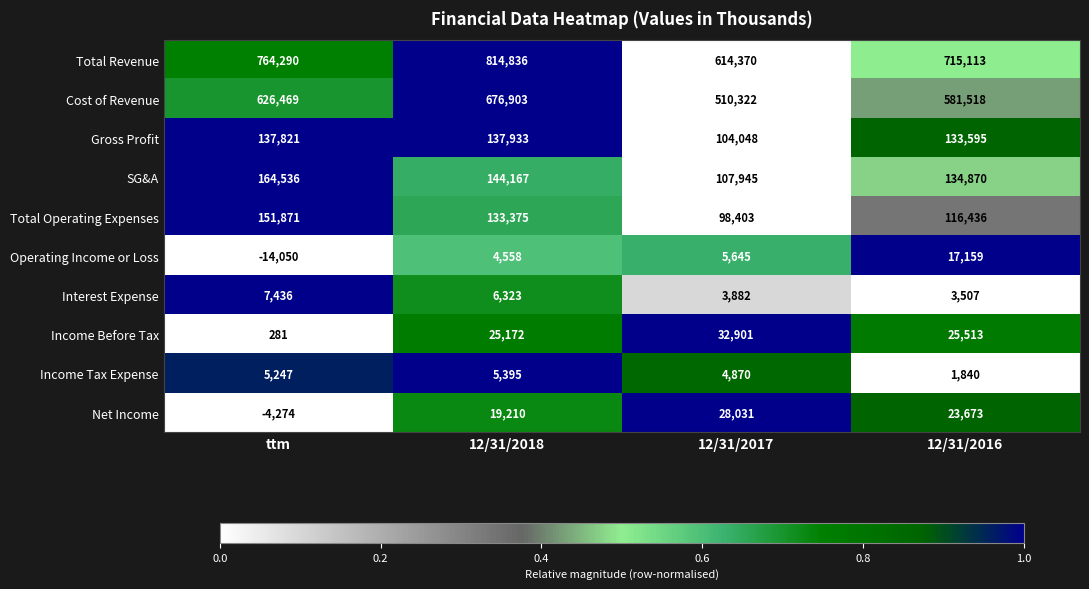

At 12/31/2016, list the series in order from largest to smallest.

Total Revenue, Cost of Revenue, SG&A, Gross Profit, Total Operating Expenses, Income Before Tax, Net Income, Operating Income or Loss, Interest Expense, Income Tax Expense